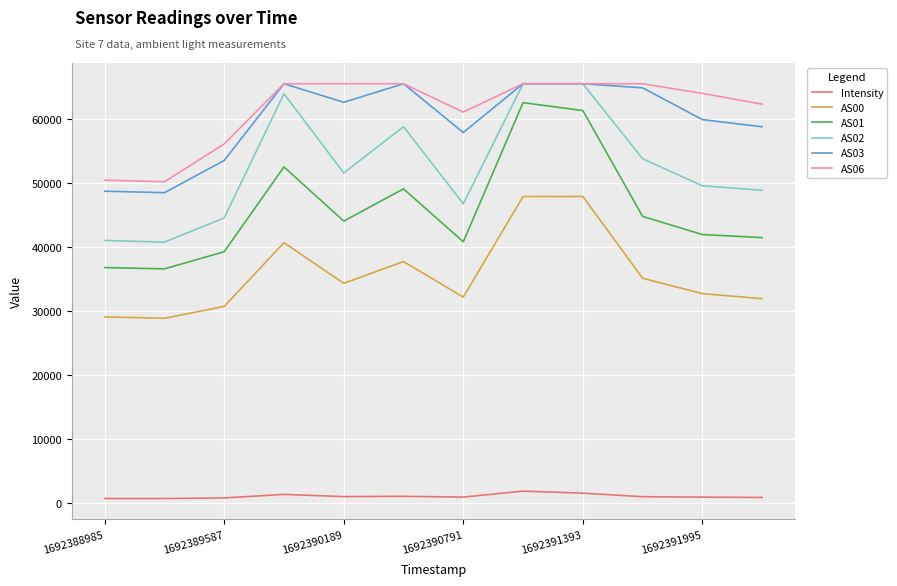

True or false: AS00 and AS03 intersect in this chart.

False